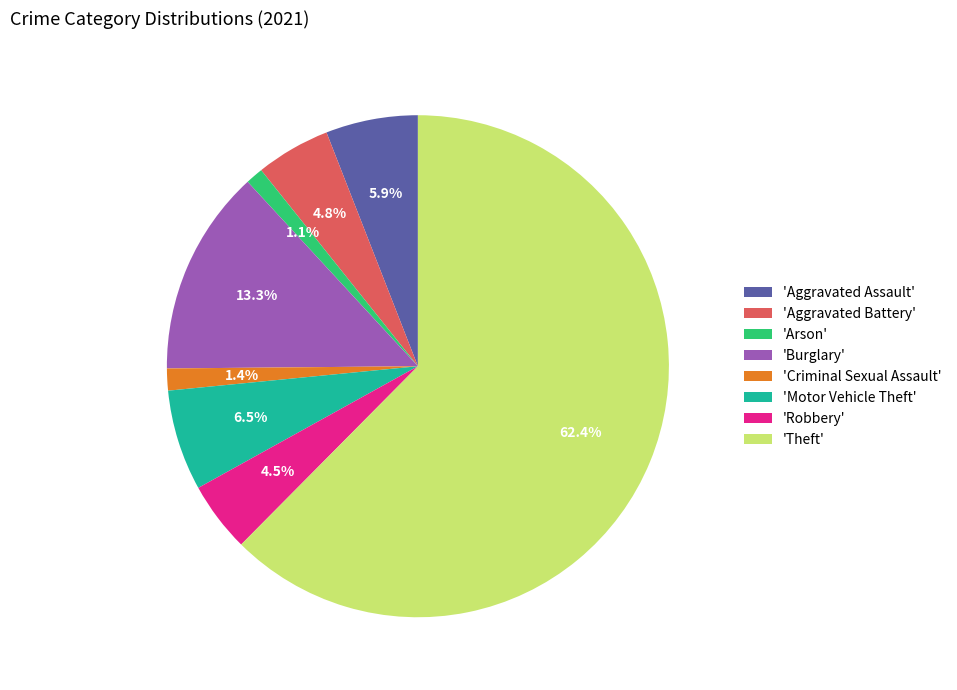

Is the sum of 'Aggravated Battery' and 'Aggravated Assault' greater than half?

No